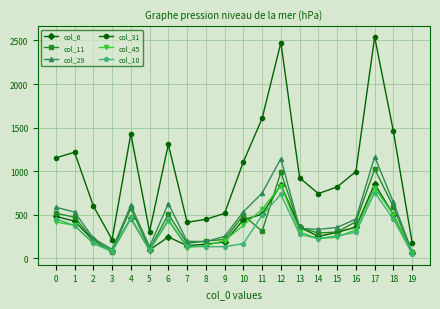

Does the chart have visible grid lines?

Yes